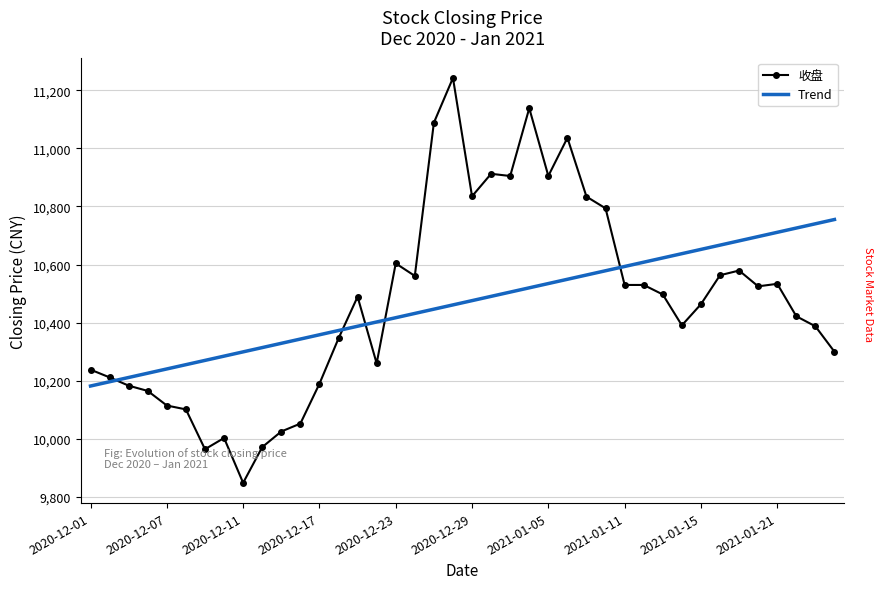

Which series has the widest spread of values?

收盘